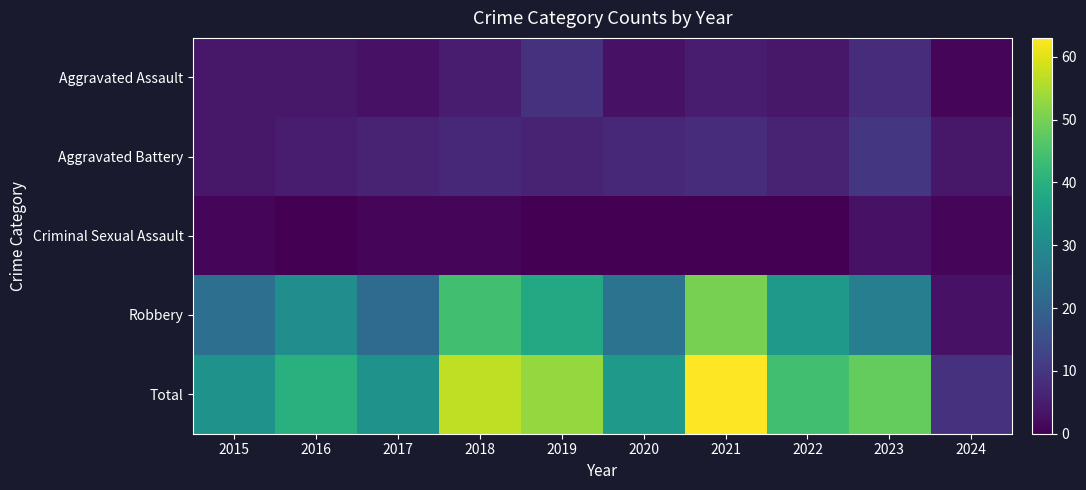

Rank the series by their maximum value, from highest to lowest.

Total, Robbery, Aggravated Battery, Aggravated Assault, Criminal Sexual Assault